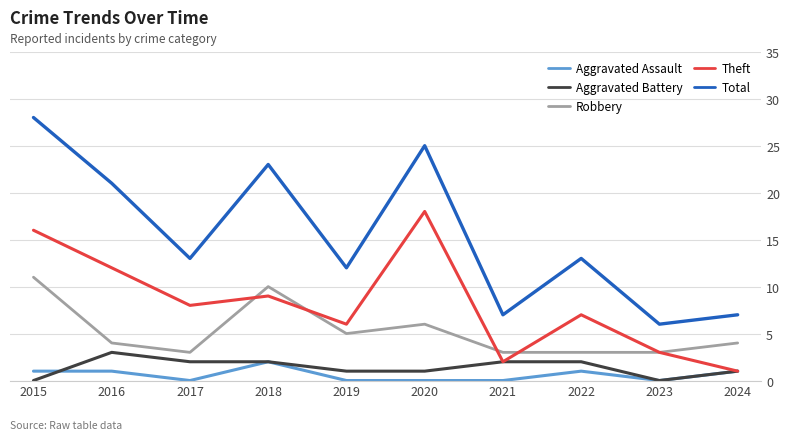

What is the maximum value for Aggravated Assault?

2